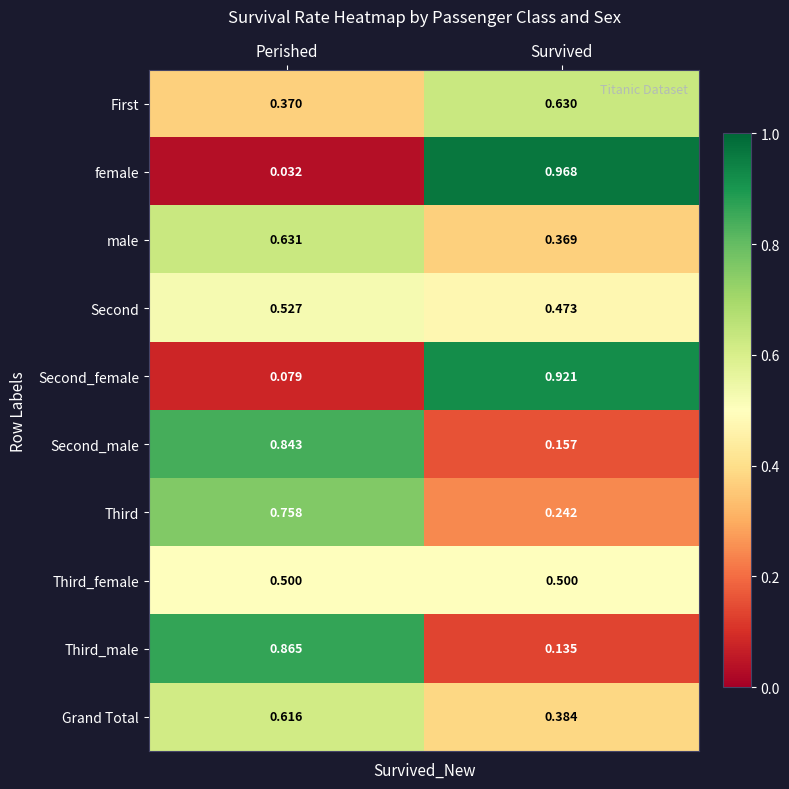

At which category is the sum across all series the highest?

Perished